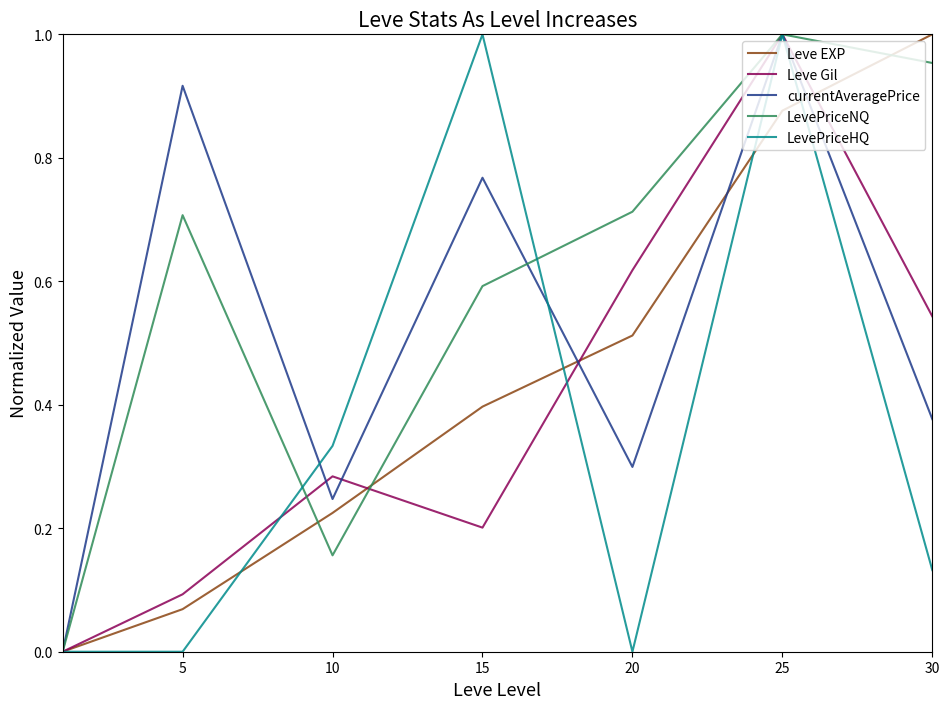

Rank the series by their average value, from highest to lowest.

LevePriceNQ, currentAveragePrice, Leve EXP, Leve Gil, LevePriceHQ